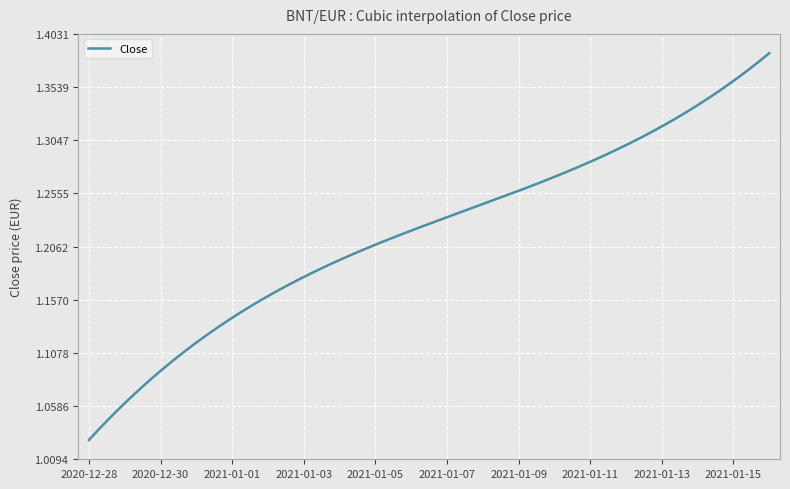

What is the difference between the maximum and minimum values?

0.4